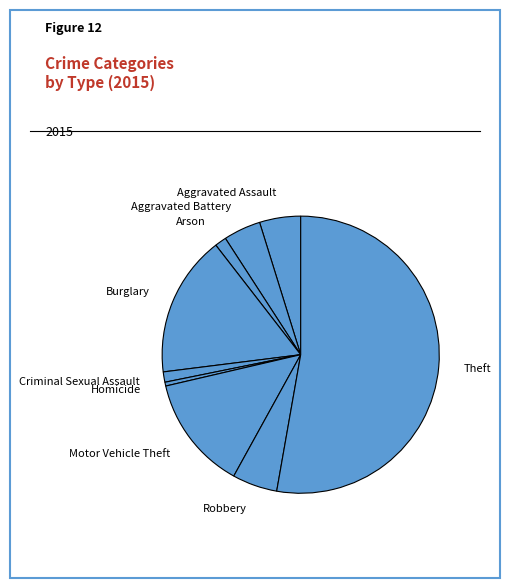

Is it true that Aggravated Assault is 14% of the pie?

False